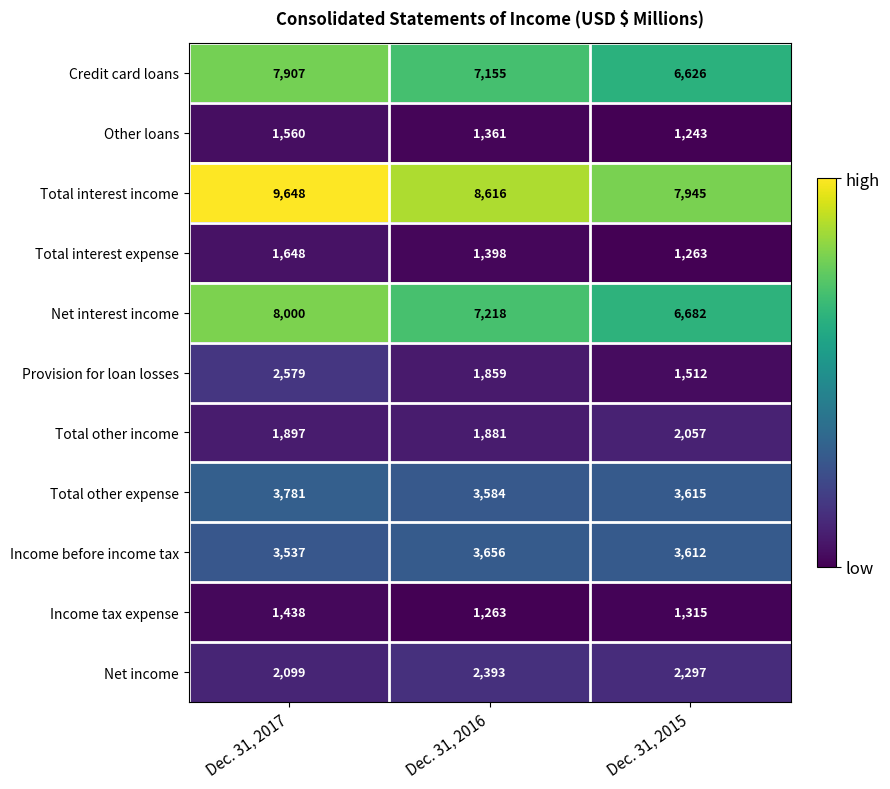

Which series has the largest total across all categories?

Total interest income